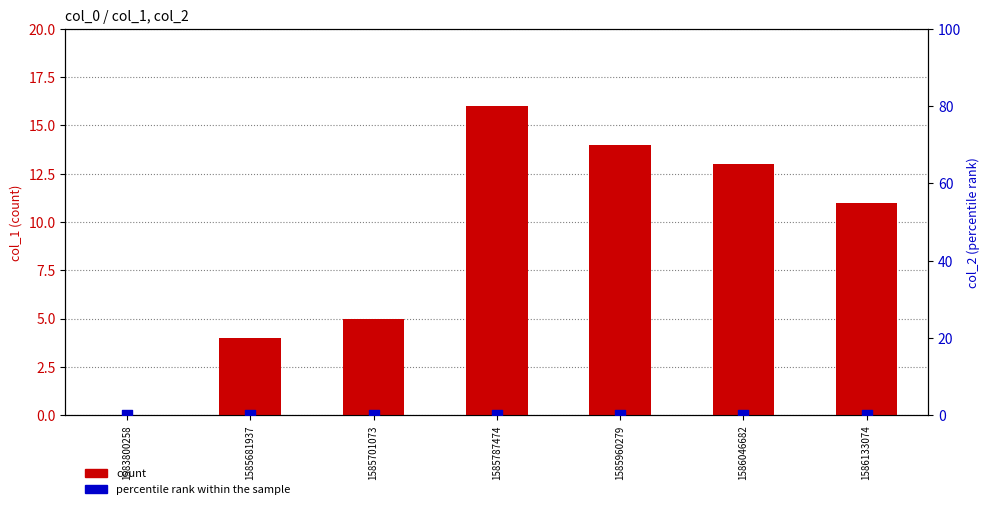

Which series contains the highest Y value?

col_1 (count)